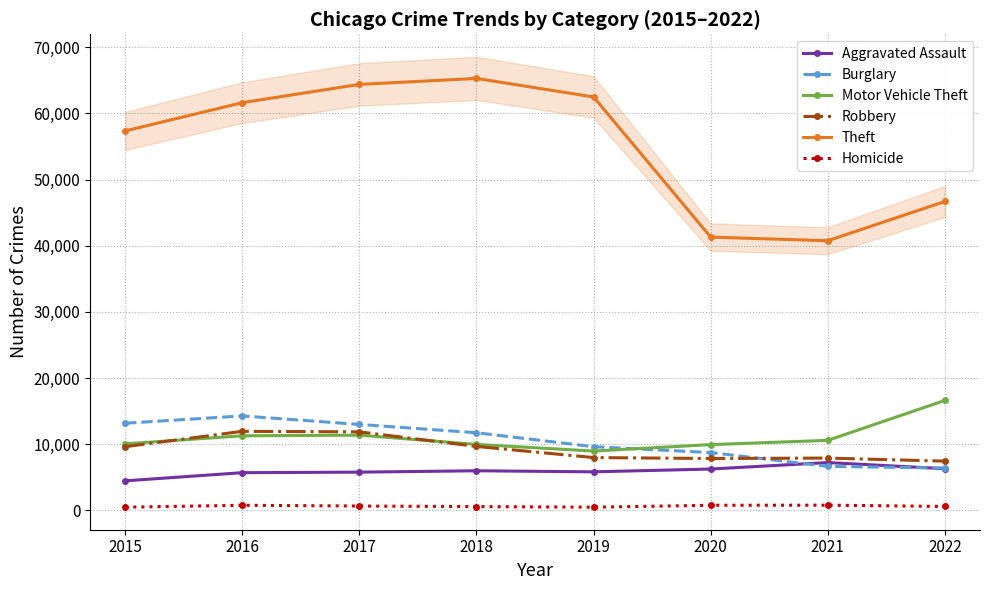

The value of Motor Vehicle Theft at 2018 is 2960. True or false?

False